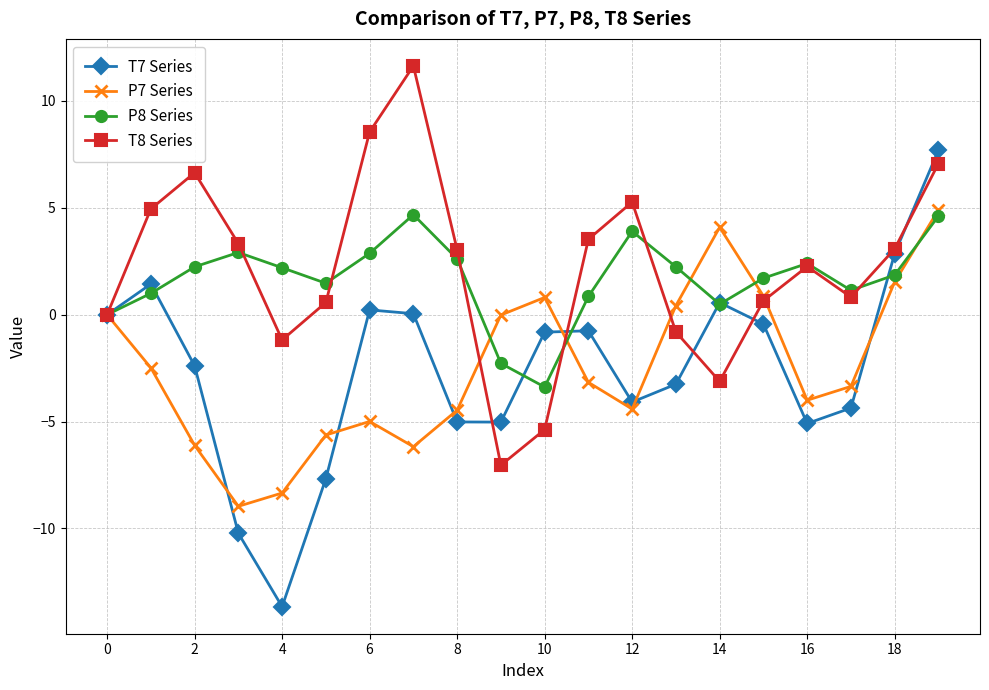

How many lines are shown in the chart?

4